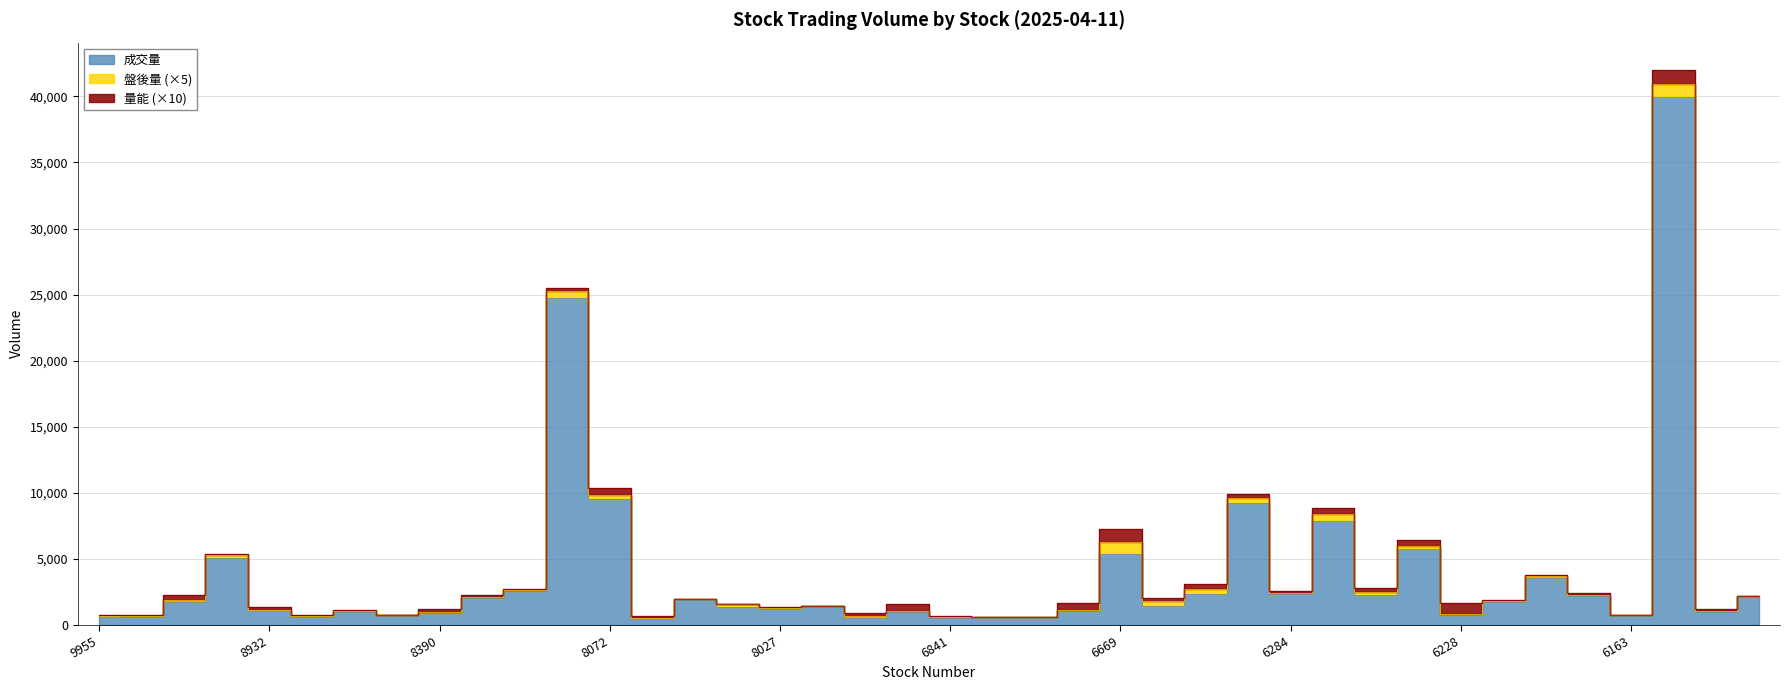

Count the number of categories in the chart.

40